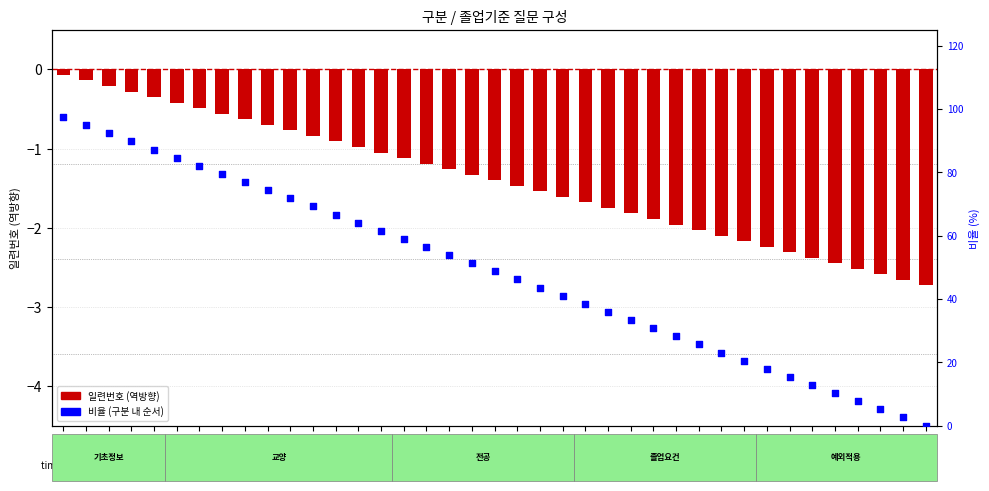

Which series contains the lowest Y value?

질문 번호 (역방향)